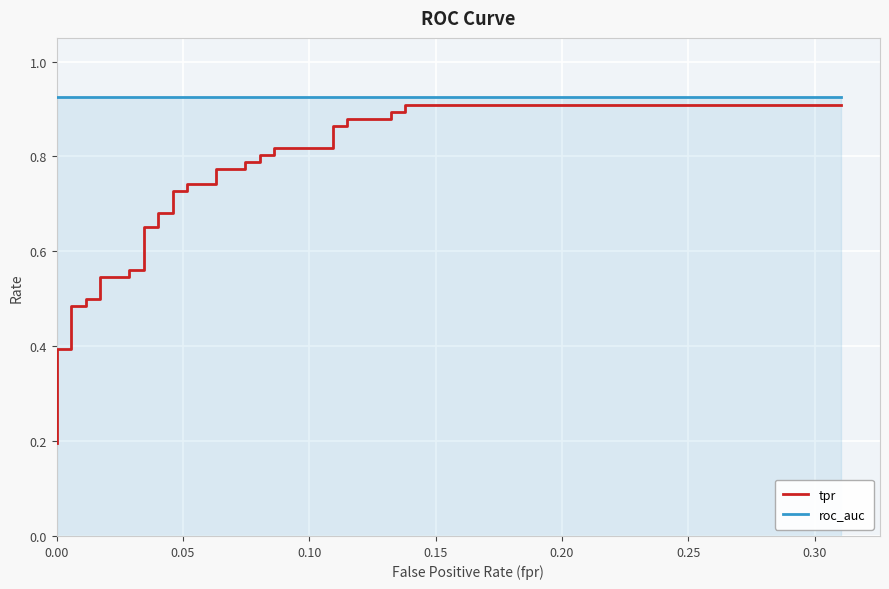

Reading right to left, list all the values displayed in this chart.

tpr: 0.9	0.9	0.9	0.9	0.9	0.9	0.9	0.9	0.8	0.8	0.8	0.8	0.8	0.8	0.8	0.8	0.7	0.7	0.7	0.7	0.7	0.7	0.7	0.7	0.6	0.6	0.5	0.5	0.5	0.5	0.5	0.5	0.4	0.4	0.4	0.3	0.3	0.3	0.2	0.2
roc_auc: 0.9	0.9	0.9	0.9	0.9	0.9	0.9	0.9	0.9	0.9	0.9	0.9	0.9	0.9	0.9	0.9	0.9	0.9	0.9	0.9	0.9	0.9	0.9	0.9	0.9	0.9	0.9	0.9	0.9	0.9	0.9	0.9	0.9	0.9	0.9	0.9	0.9	0.9	0.9	0.9